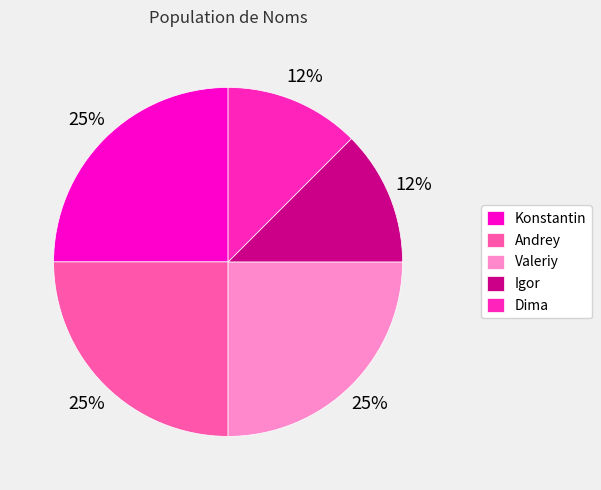

What portion of the pie excludes Valeriy?

75.0%